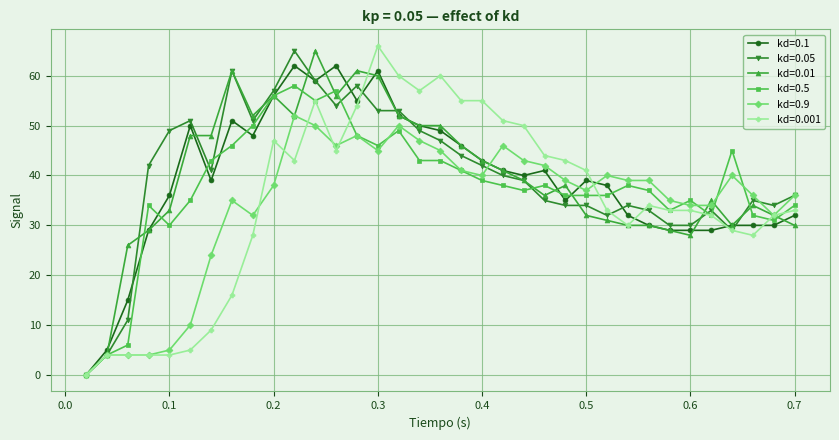

What is the difference between the maximum and second lowest values in the kd=0.01 series?

61